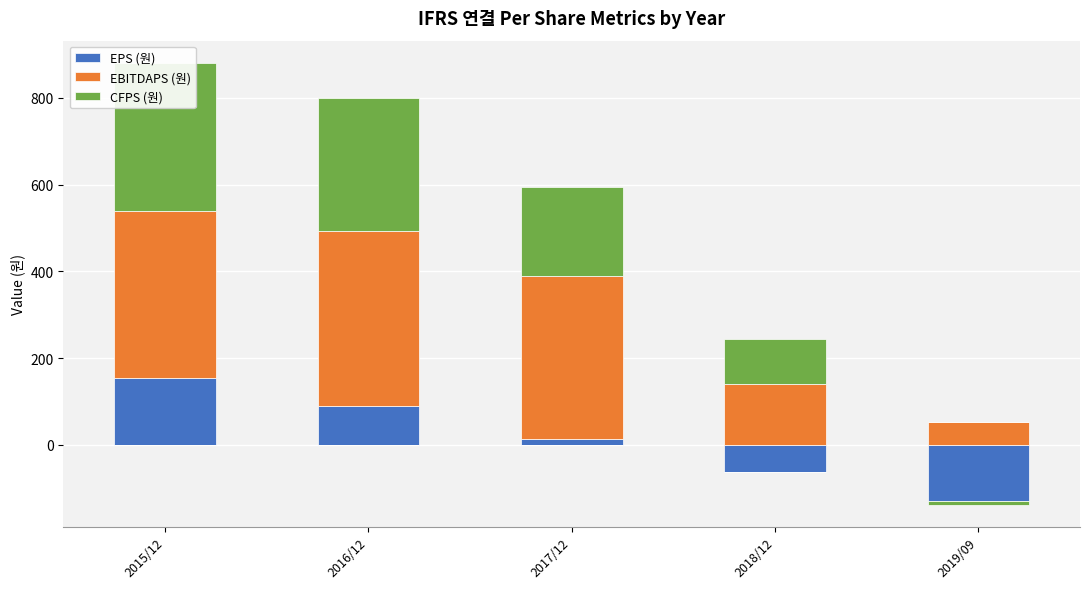

Where is EBITDAPS (원) nearest to the value 228?

2018/12